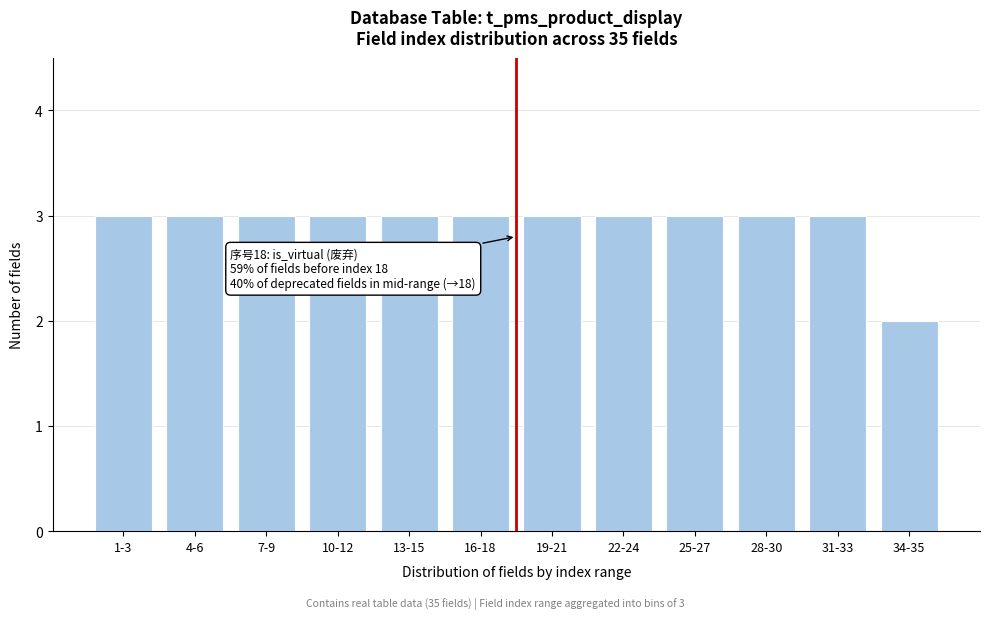

Reading right to left, transcribe all the data shown in this chart.

2	3	3	3	3	3	3	3	3	3	3	3